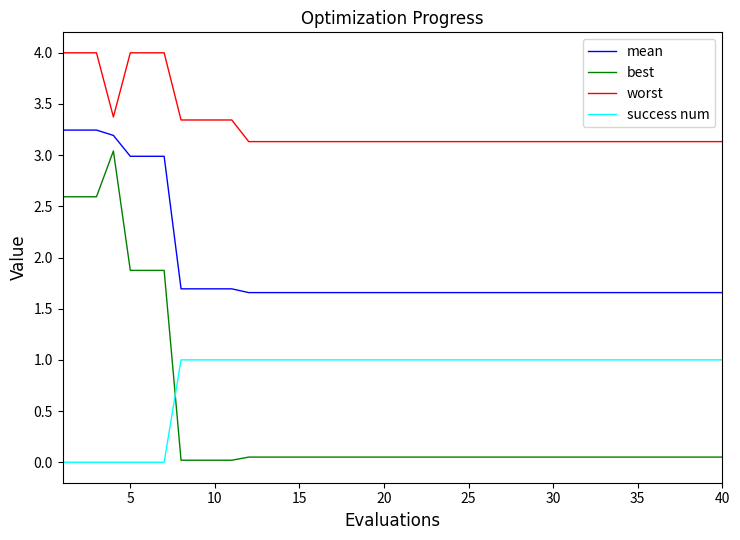

Rank the series by their maximum value, from lowest to highest.

success num, best, mean, worst